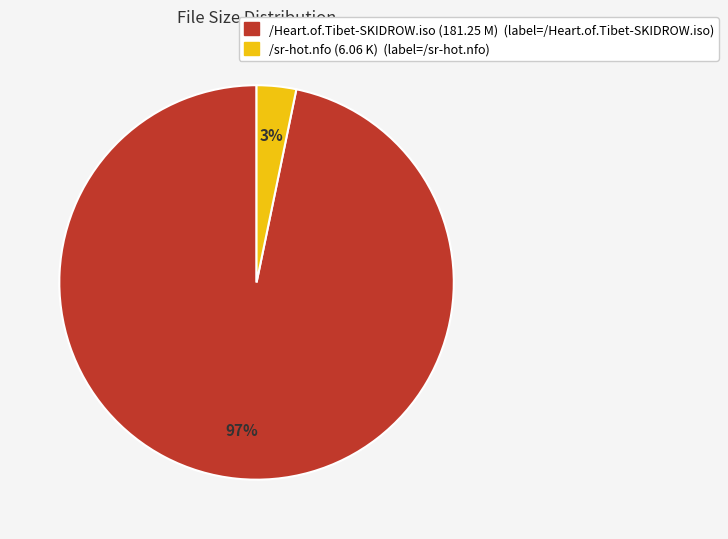

The /sr-hot.nfo slice represents 3% of the pie. True or false?

True